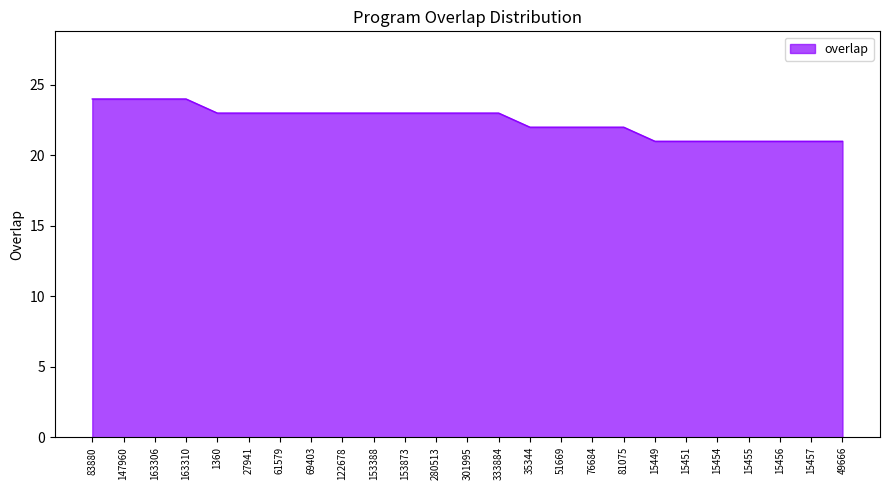

What value does the data have at 147960?

24